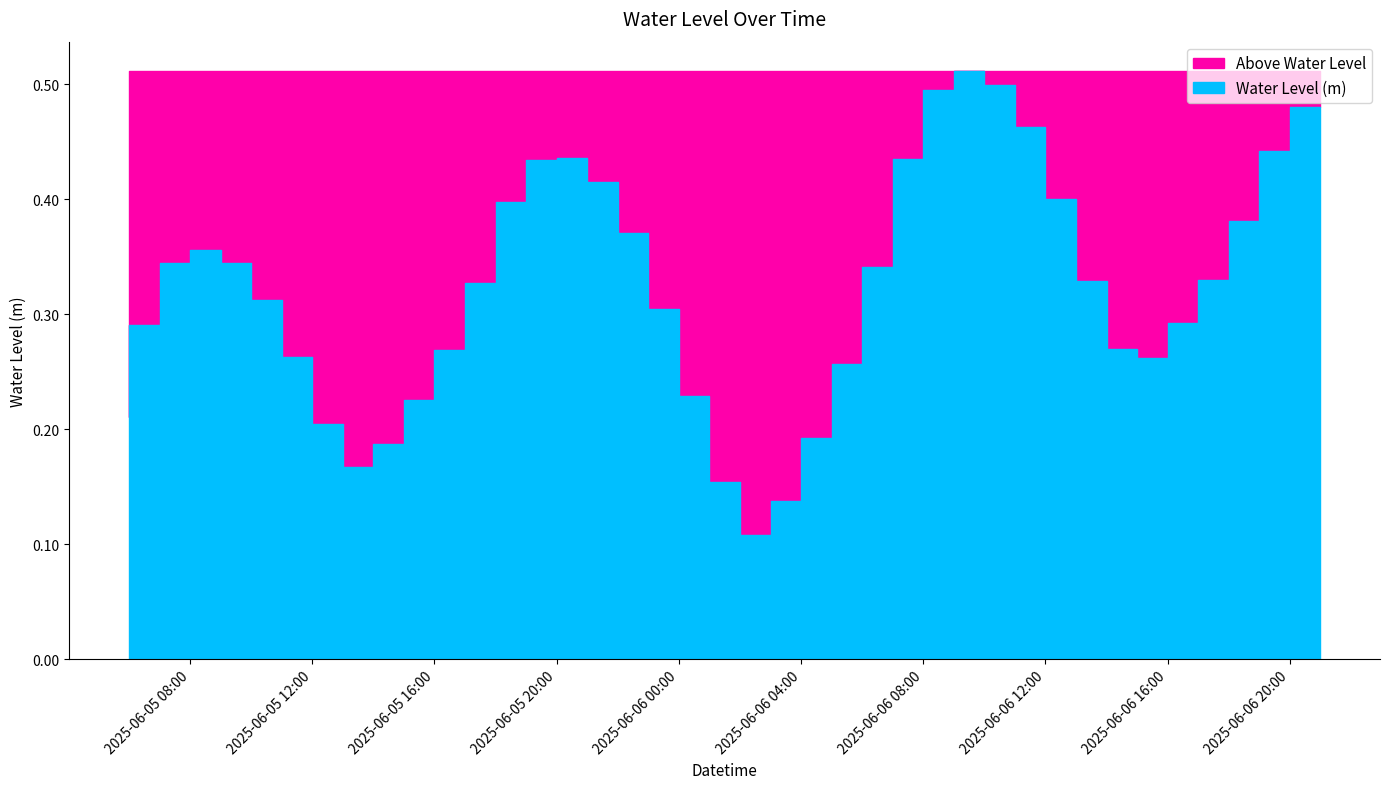

What is the difference between the values at 2025-06-06 17:00 and 2025-06-05 06:00?

0.1